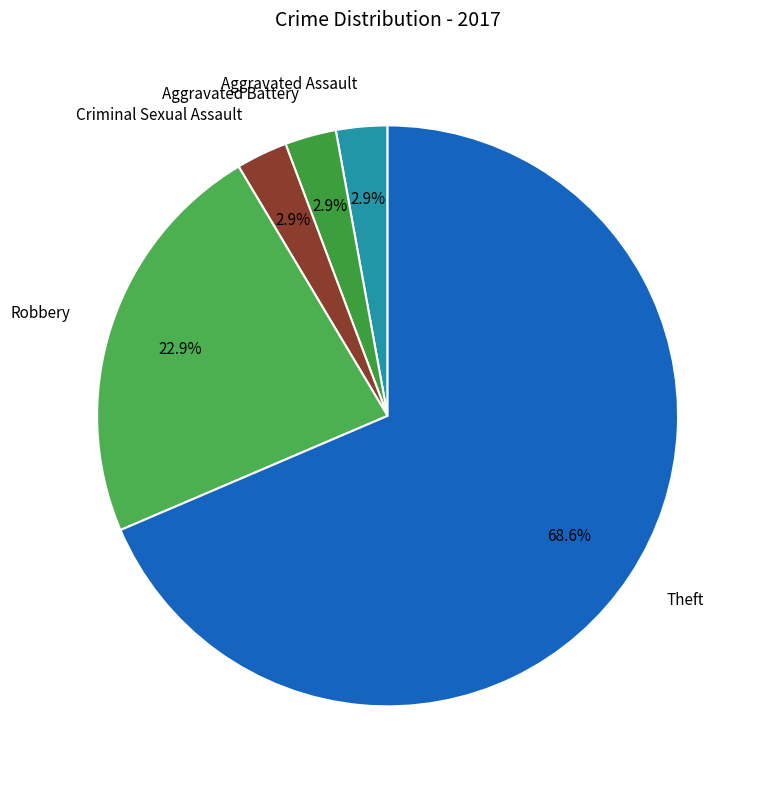

Combined, do Robbery and Aggravated Assault account for over 50%?

No